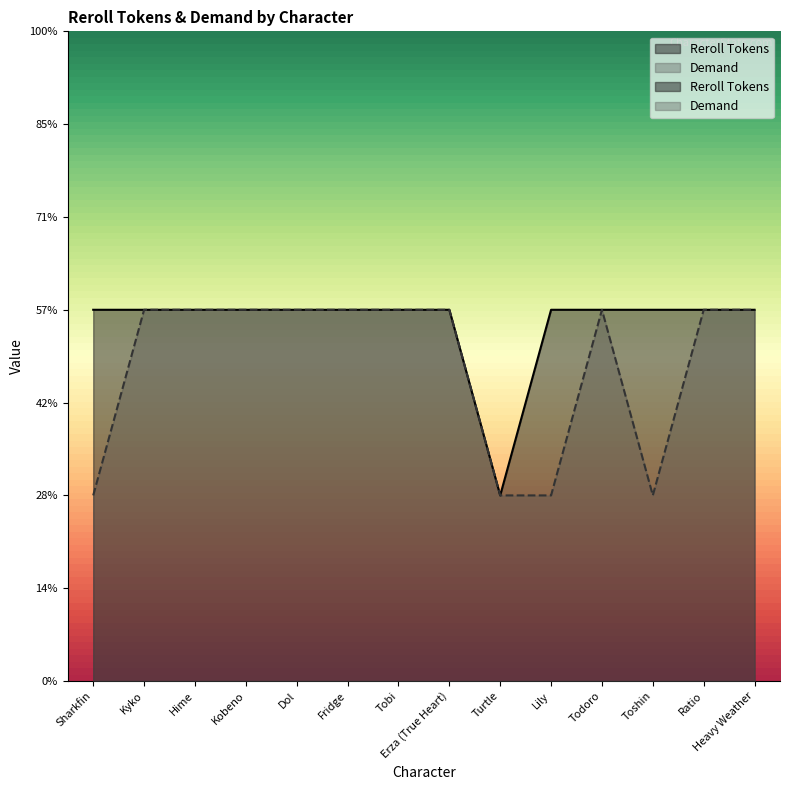

True or false: Reroll Tokens and Demand intersect in this chart.

False